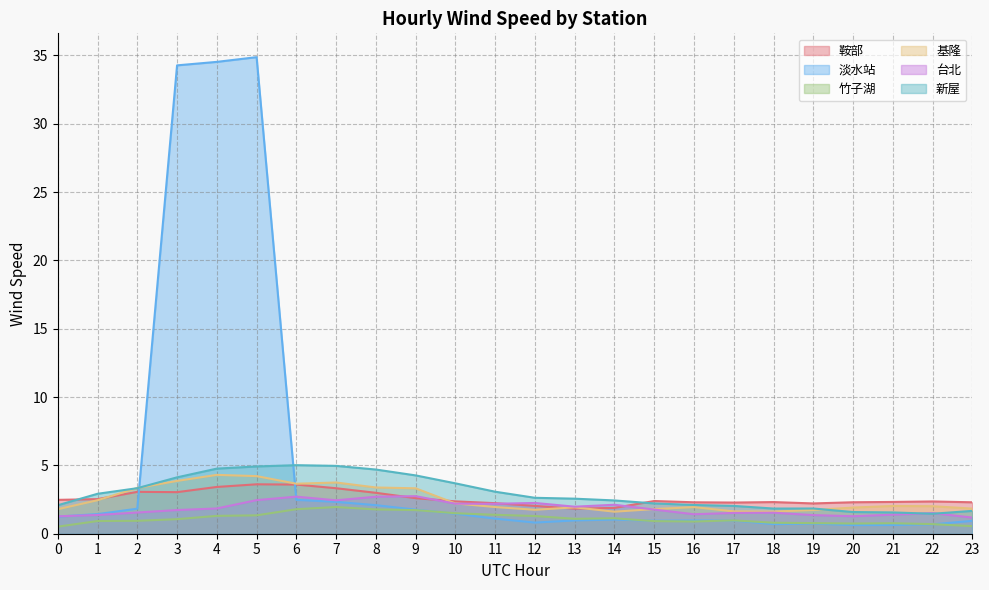

What are all the series names shown in the legend?

鞍部, 淡水站, 竹子湖, 基隆, 台北, 新屋